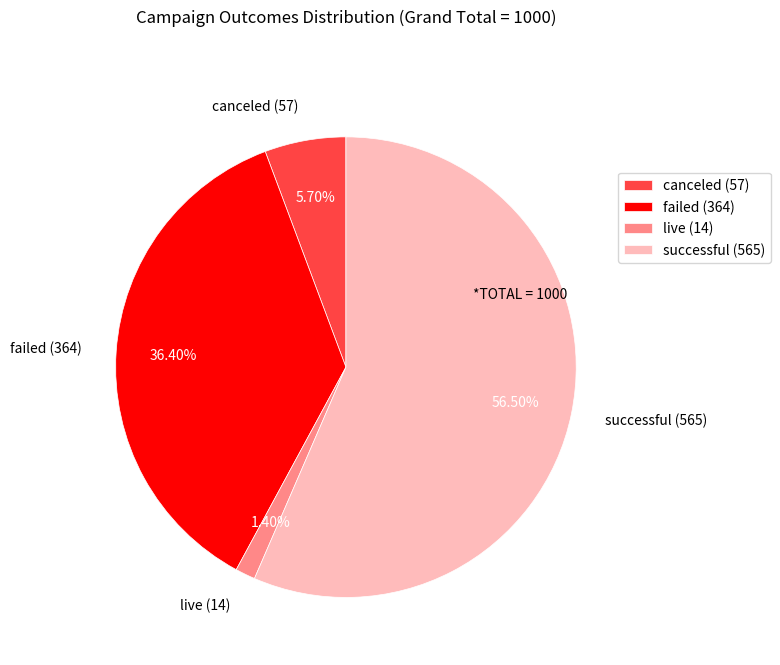

The successful slice represents 43% of the pie. True or false?

False